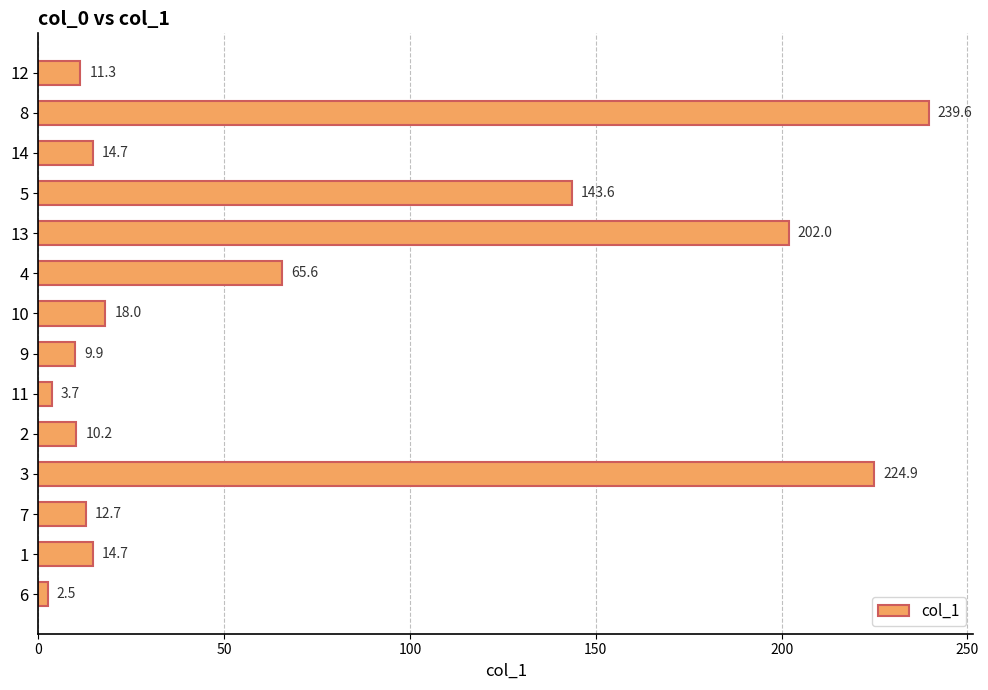

What is the maximum value shown in the chart?

239.6